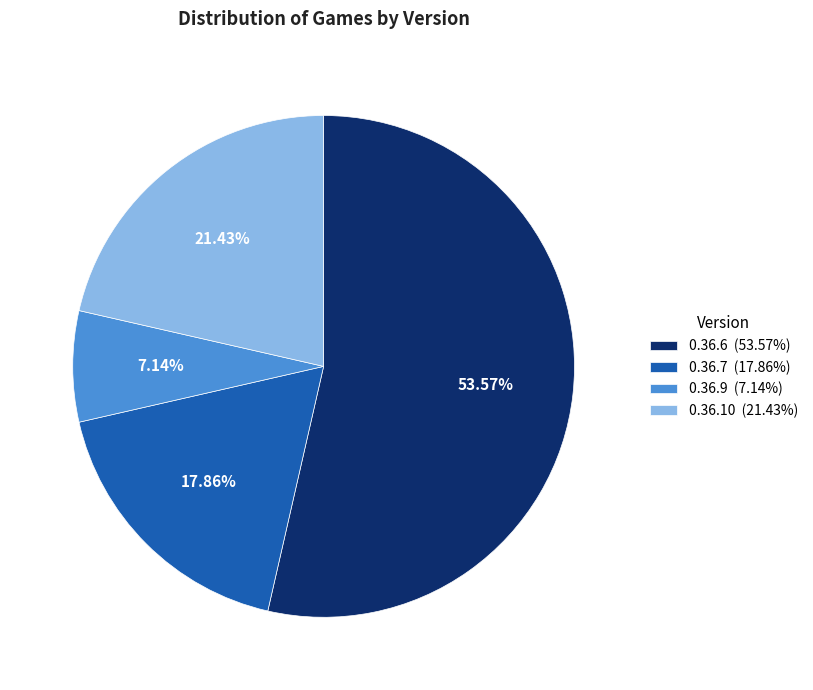

How many segments does this pie chart have?

4